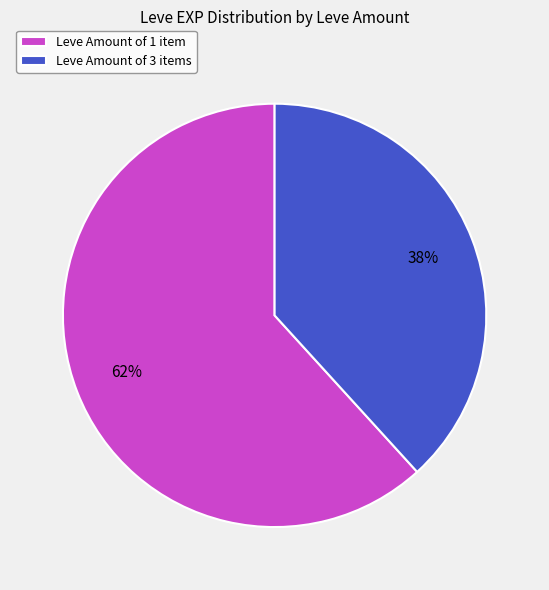

Between Leve Amount of 3 items and Leve Amount of 1 item, which is larger?

Leve Amount of 1 item